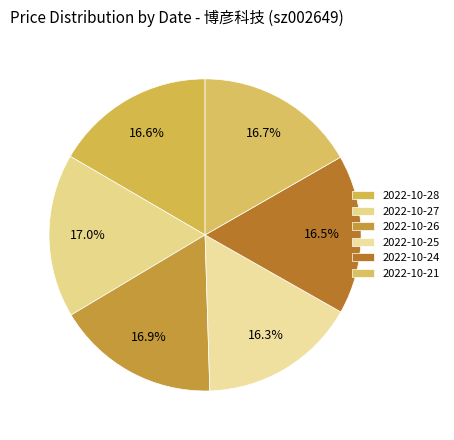

The 2022-10-26 slice represents 8% of the pie. True or false?

False